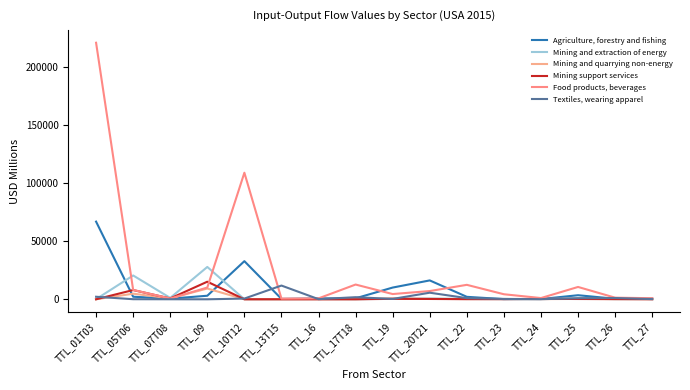

Is this an area chart (filled region under the line)?

No